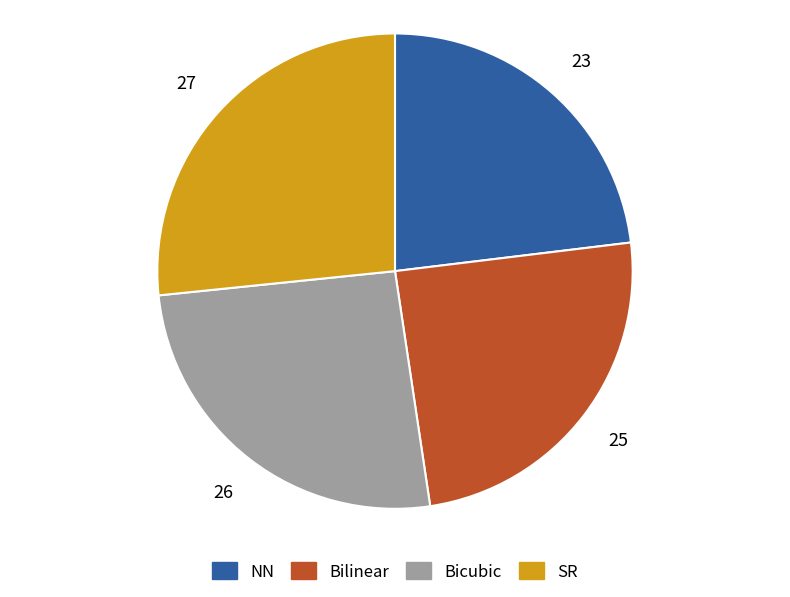

Do Bicubic and Bilinear together represent more than half of the pie?

Yes